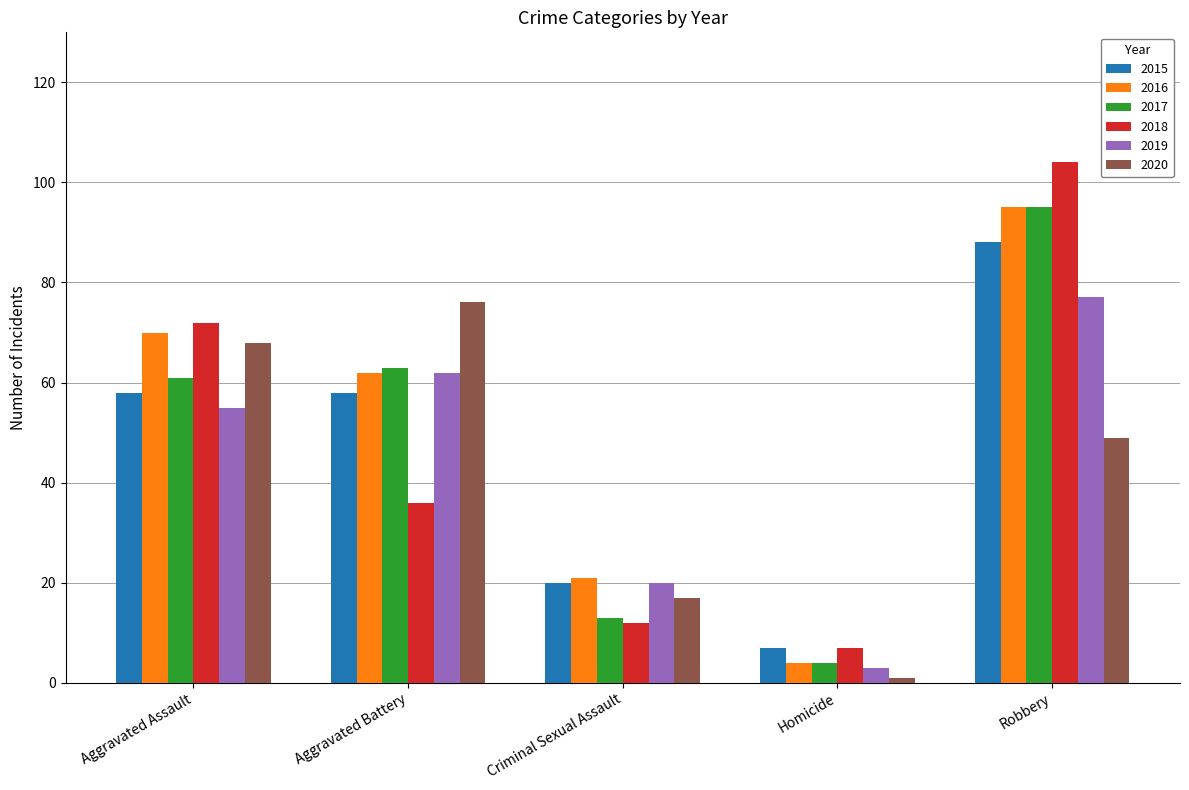

Reading left to right, transcribe all the data shown in this chart.

2015: Aggravated Assault=58	Aggravated Battery=58	Criminal Sexual Assault=20	Homicide=7	Robbery=88
2016: Aggravated Assault=70	Aggravated Battery=62	Criminal Sexual Assault=21	Homicide=4	Robbery=95
2017: Aggravated Assault=61	Aggravated Battery=63	Criminal Sexual Assault=13	Homicide=4	Robbery=95
2018: Aggravated Assault=72	Aggravated Battery=36	Criminal Sexual Assault=12	Homicide=7	Robbery=104
2019: Aggravated Assault=55	Aggravated Battery=62	Criminal Sexual Assault=20	Homicide=3	Robbery=77
2020: Aggravated Assault=68	Aggravated Battery=76	Criminal Sexual Assault=17	Homicide=1	Robbery=49